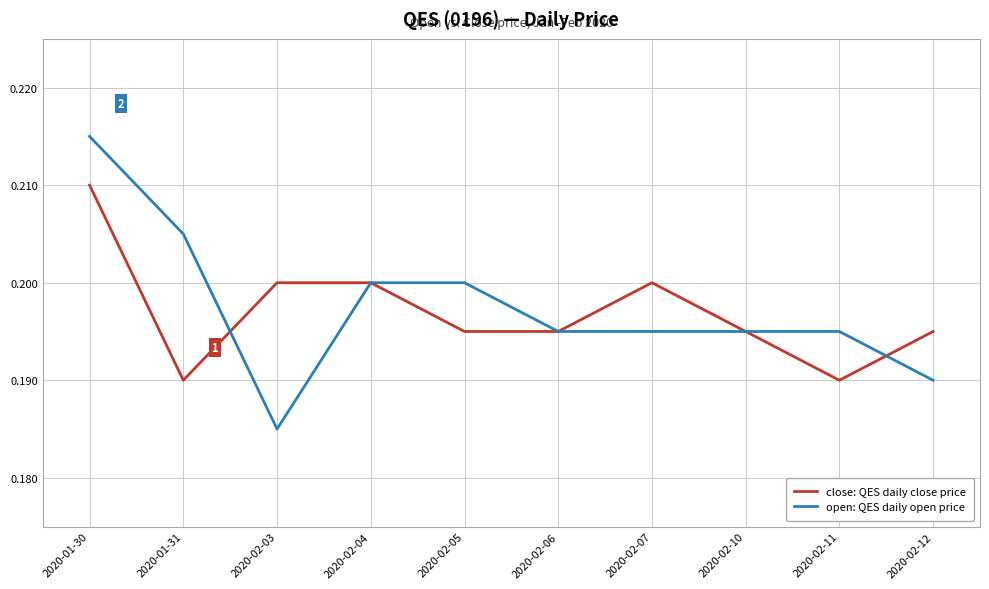

Rank the series at 2020-02-03 from highest to lowest value.

close: QES daily close price, open: QES daily open price